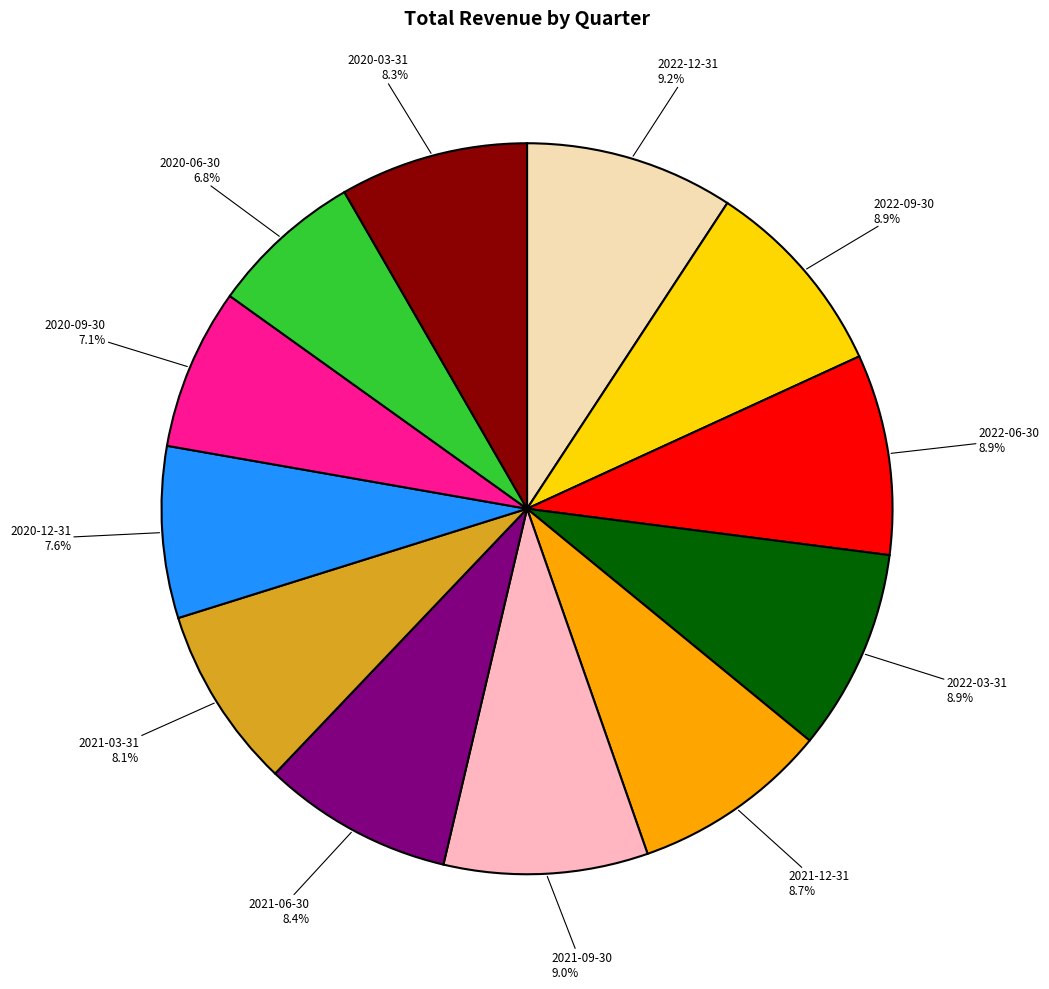

Is the sum of 2021-06-30 and 2020-09-30 greater than half?

No